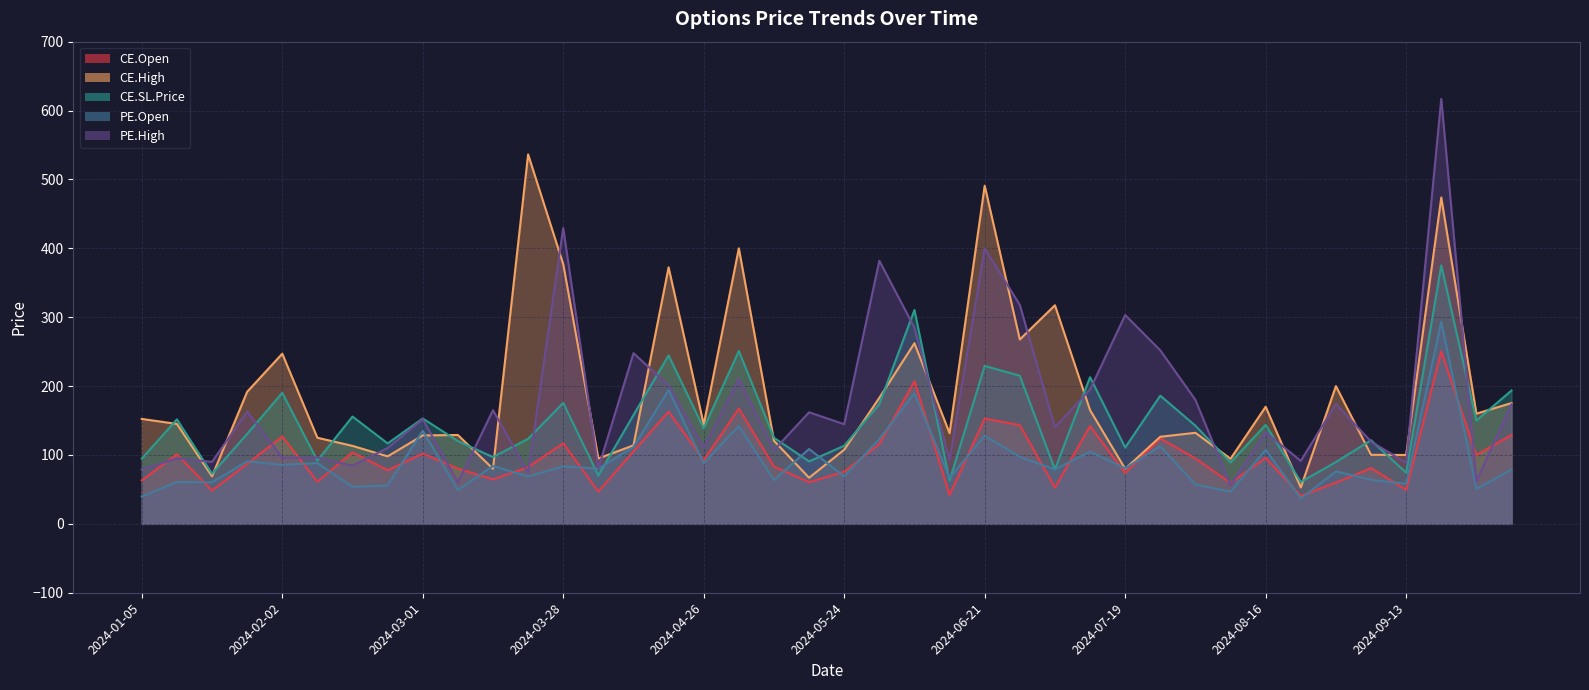

True or false: PE.Open and PE.High cross at least once.

False